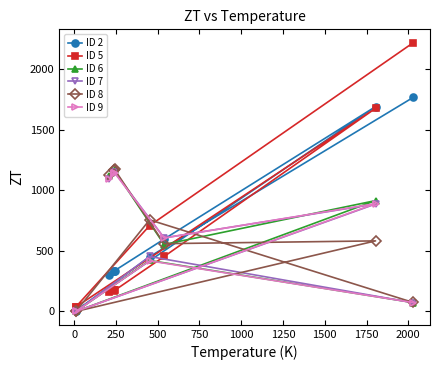

At how many categories does at least one series exceed 250?

8